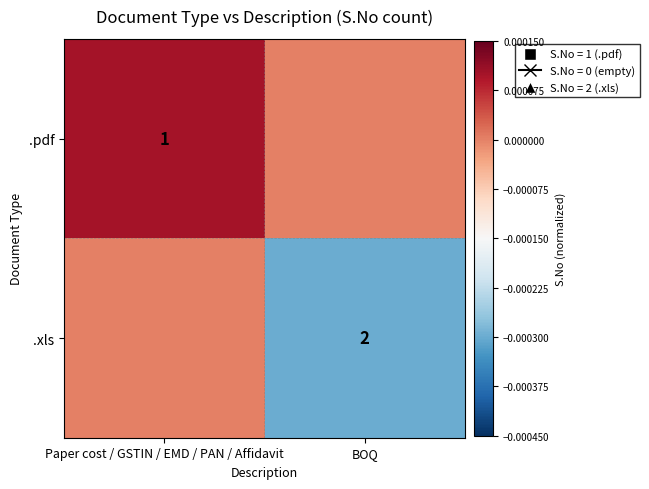

The value of .xls at BOQ is 1. True or false?

False